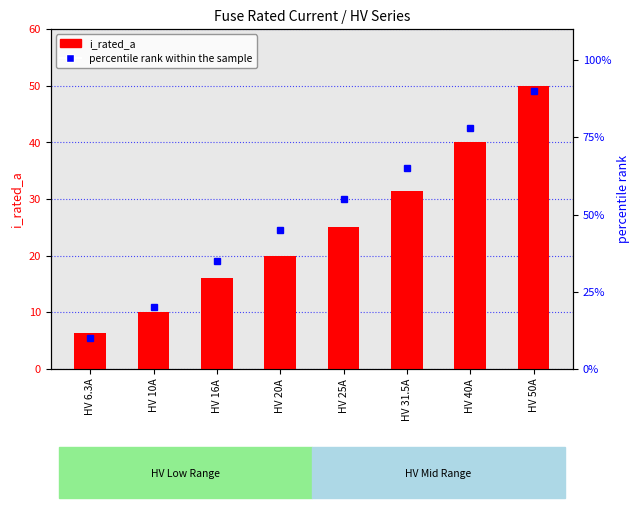

At which label does percentile rank within the sample reach its peak?

HV 50A